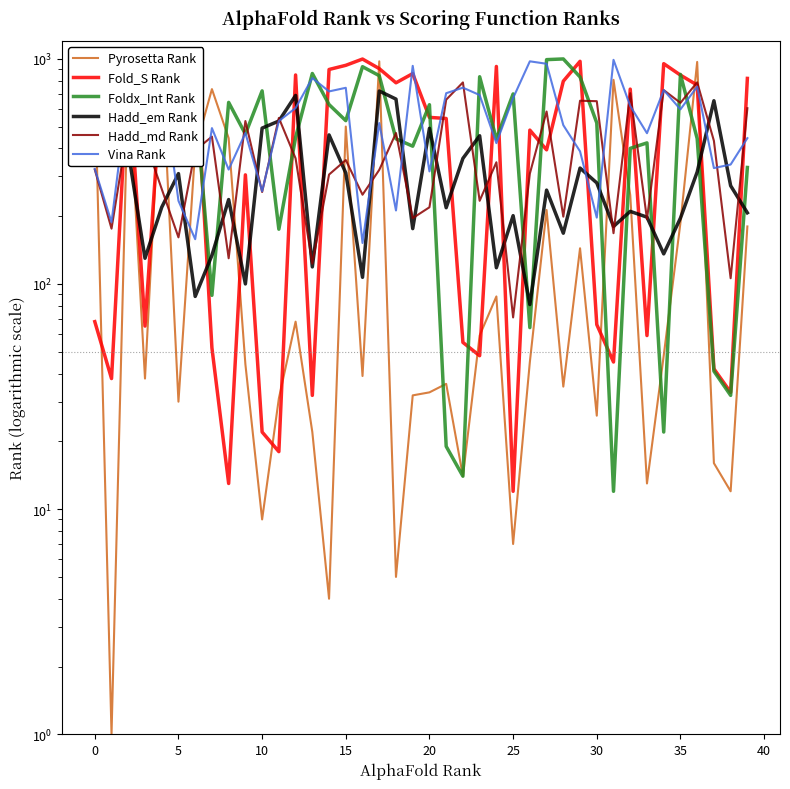

How many times do Foldx_Int Rank and Hadd_md Rank cross each other?

19